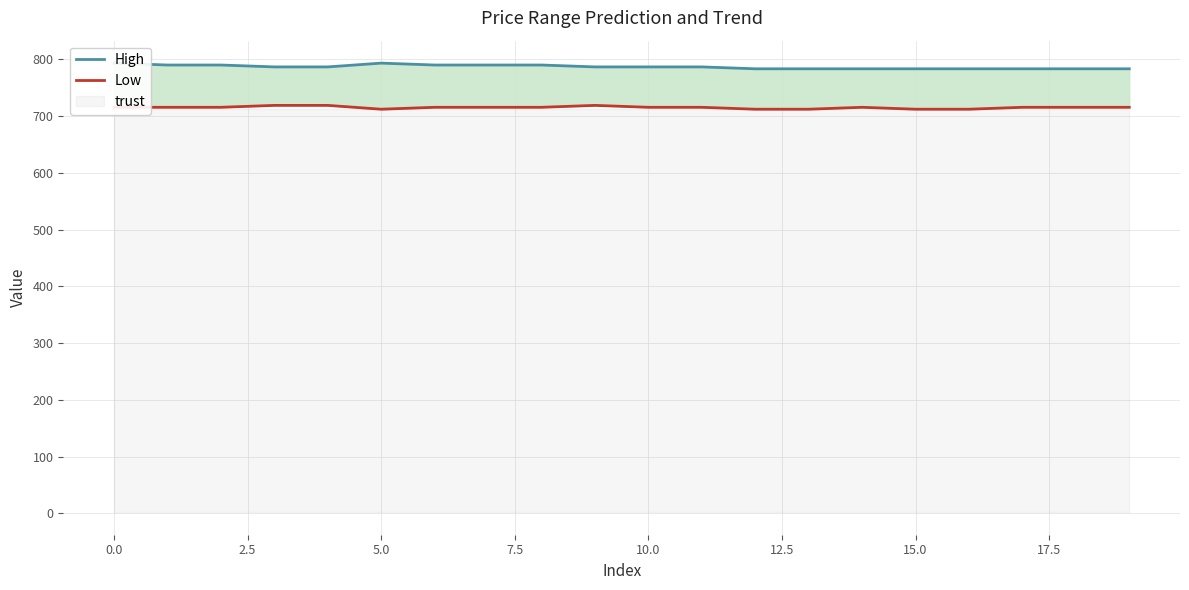

Which series has the largest range (max minus min)?

High